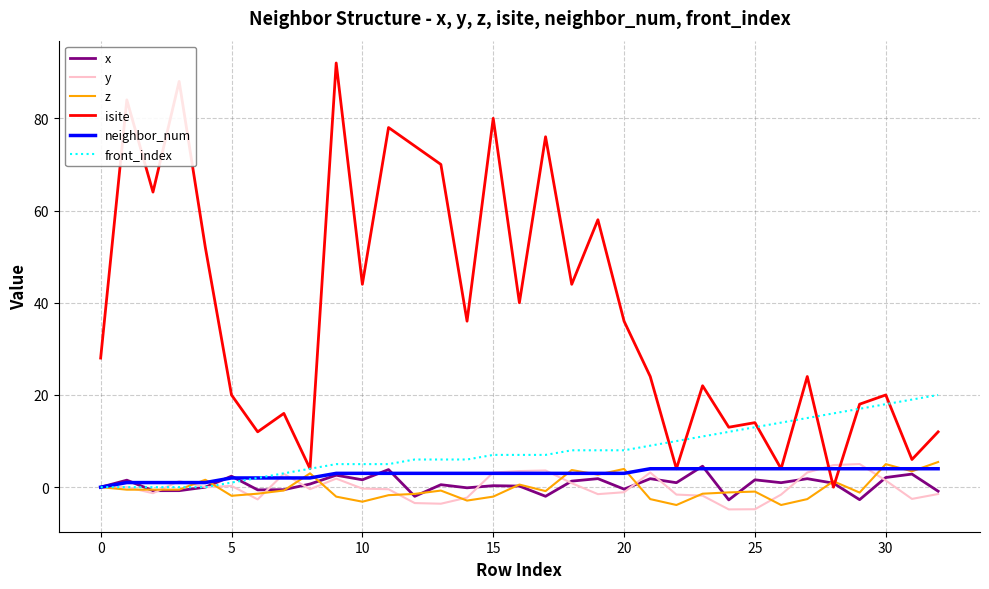

Which series has the largest total across all categories?

isite